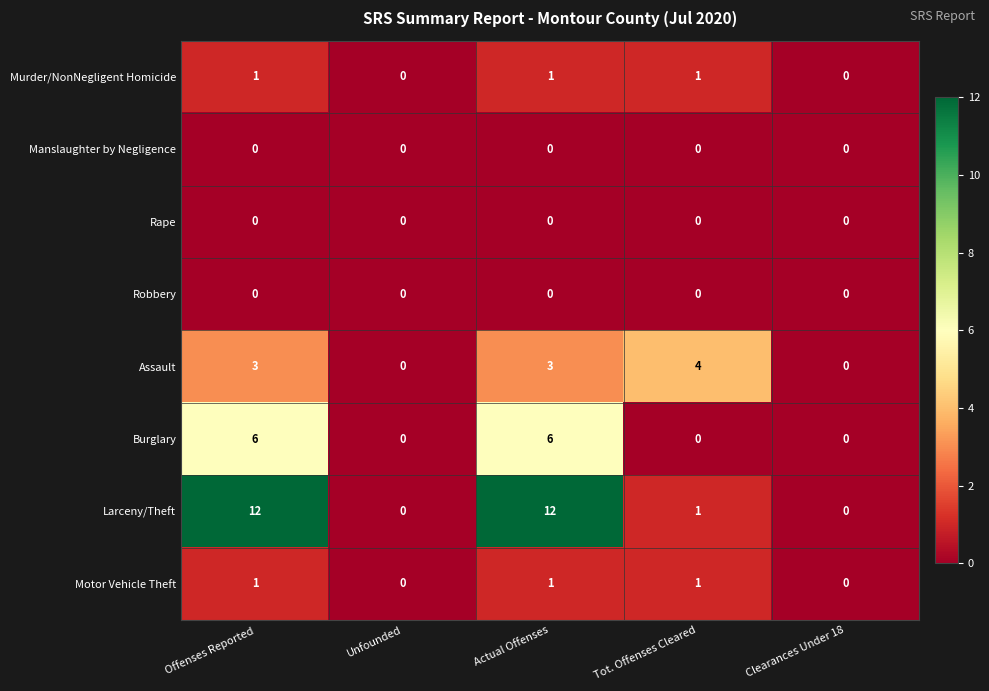

What is the maximum value shown in the chart?

12